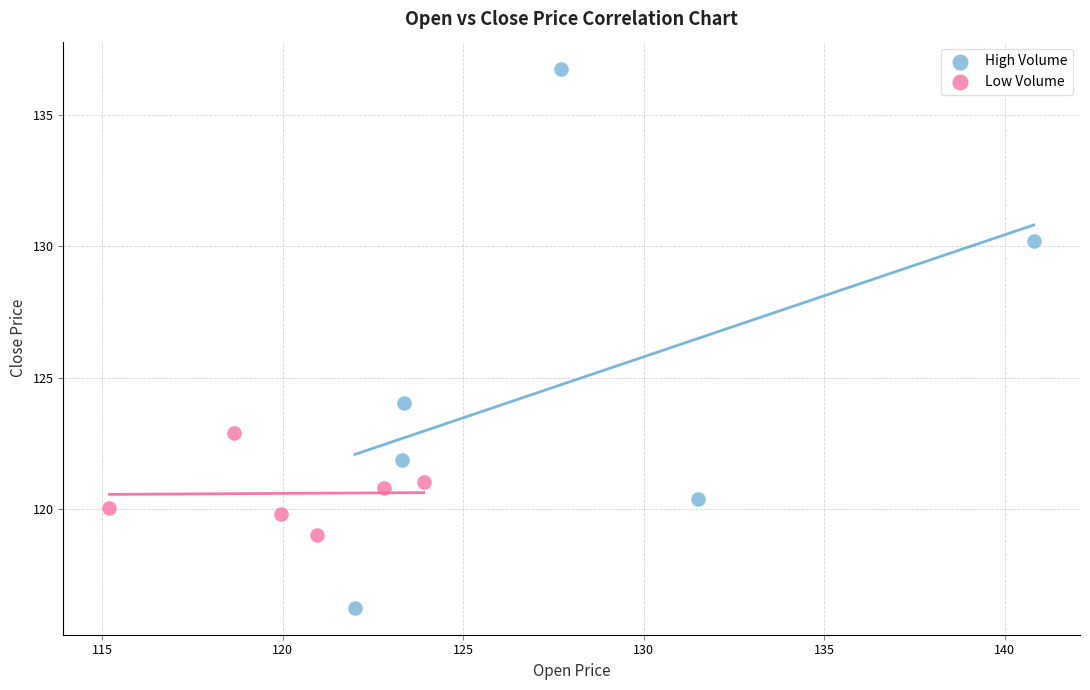

Which series reaches the minimum Y coordinate?

High Volume